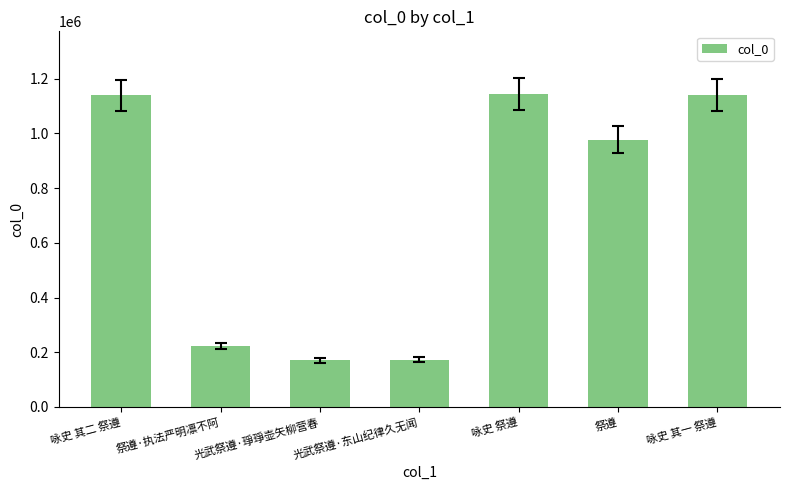

What is the value of the 5th bar from the left?

1144523